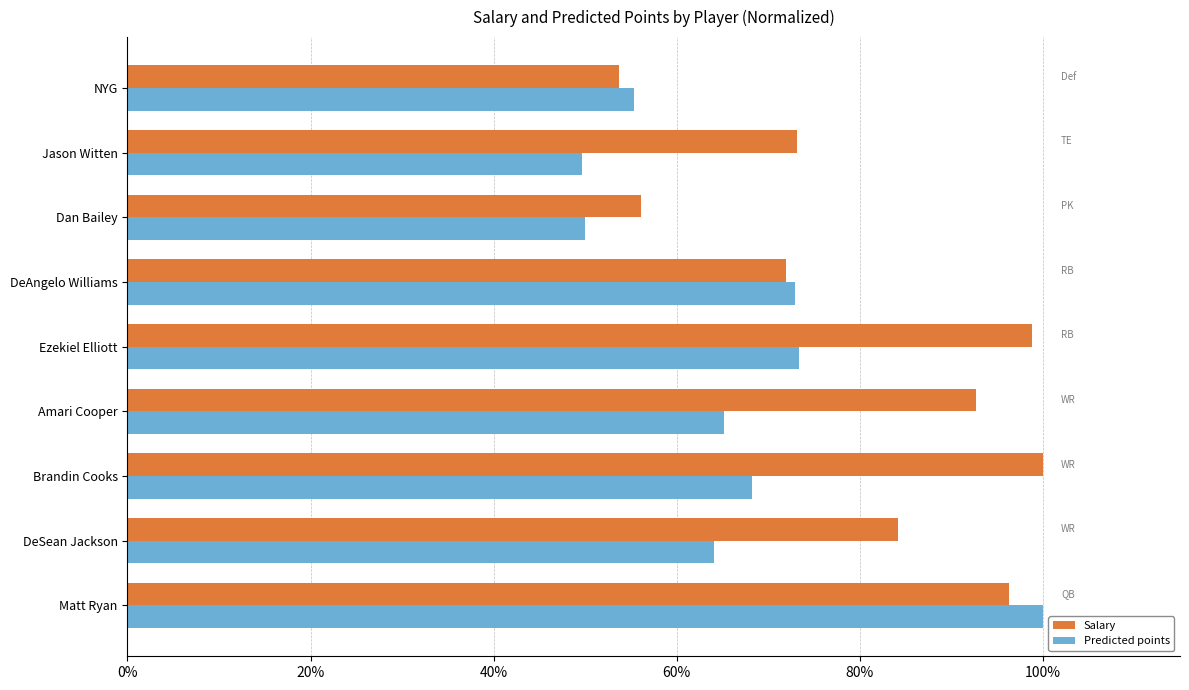

List the series in order of their overall mean, lowest first.

Predicted points, Salary